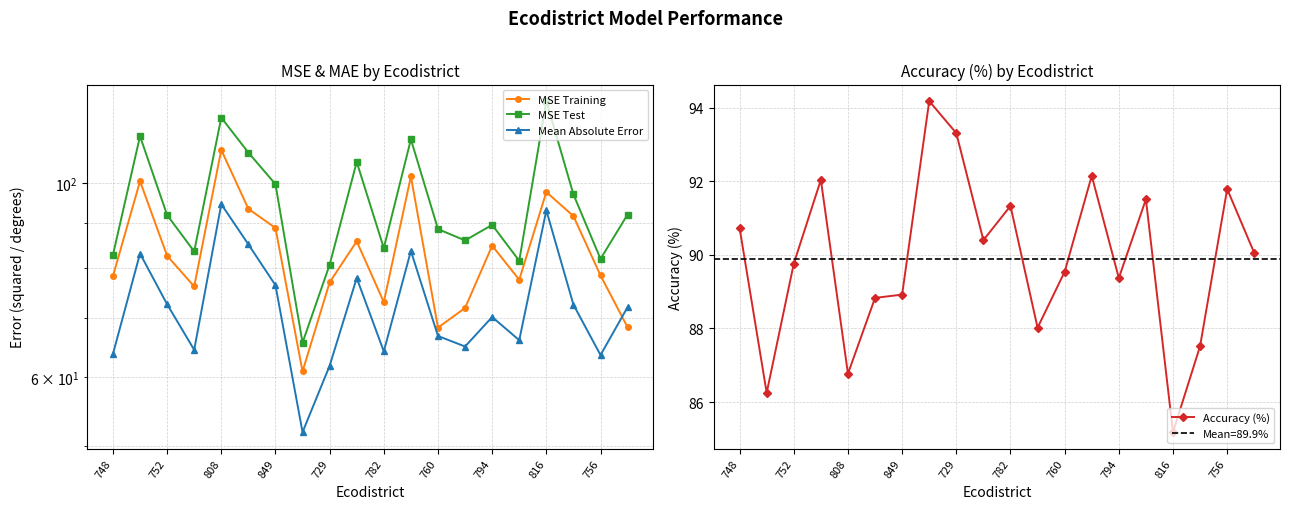

What is the approximate value of Accuracy (%) at 849?

88.9